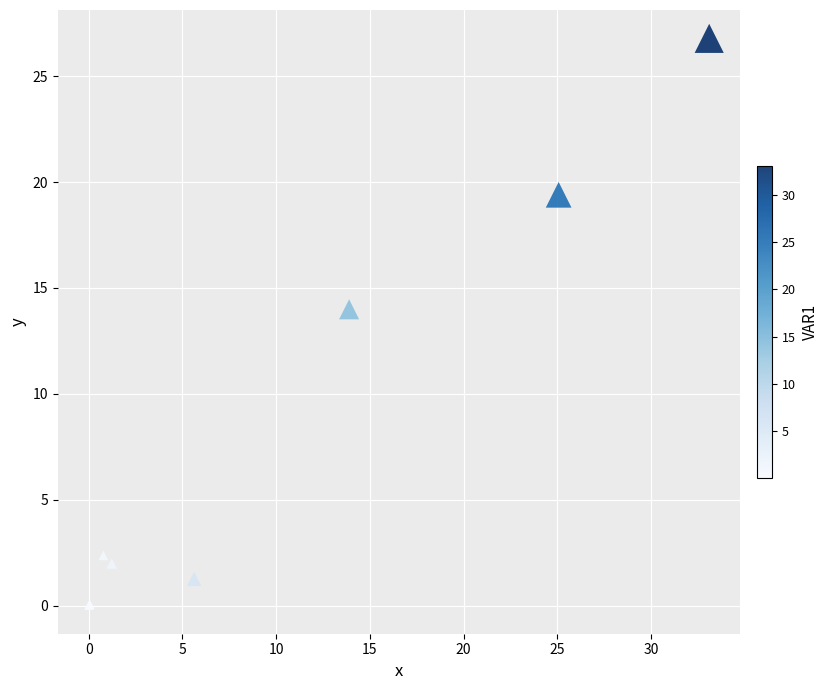

What Y value in the scatter plot is closest to 13?

14.0